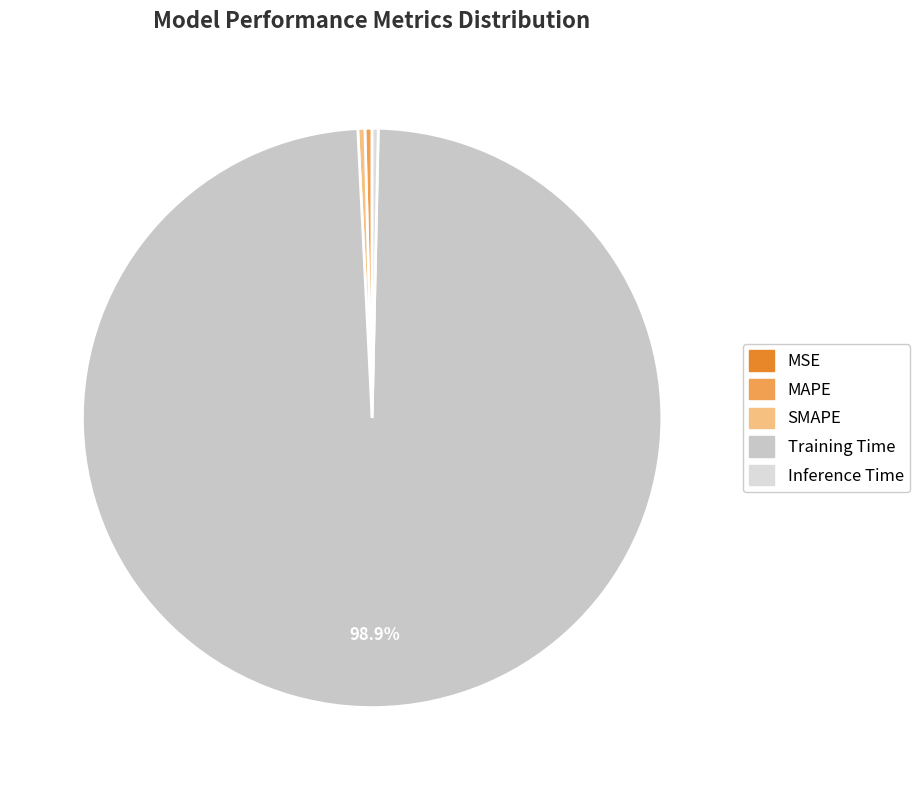

Which slice is the smallest?

MSE